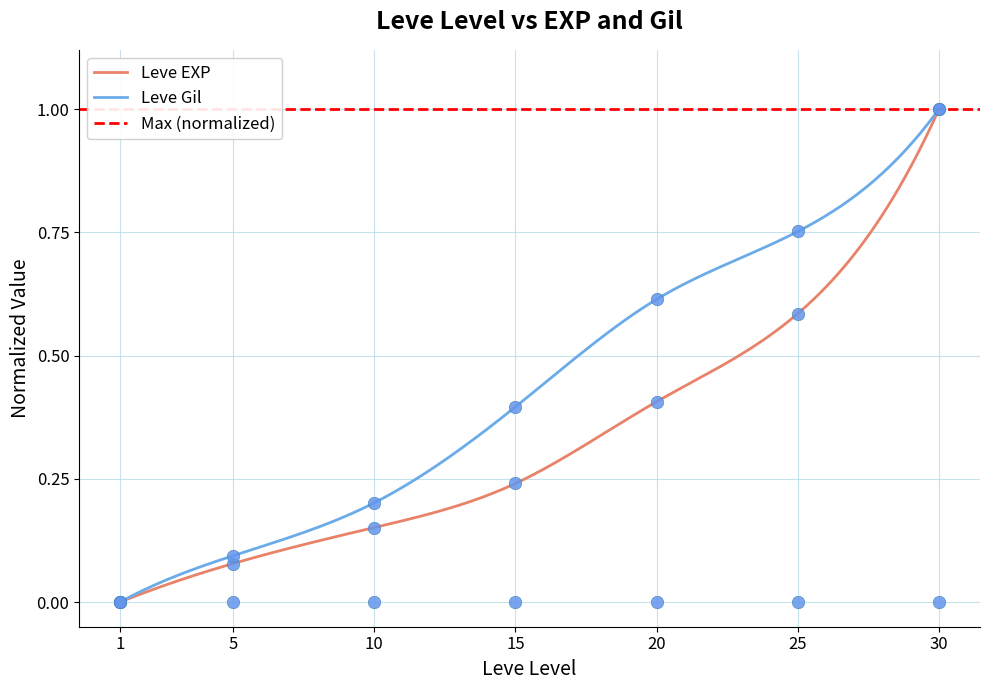

Which series has the largest Y range (max minus min)?

Leve EXP